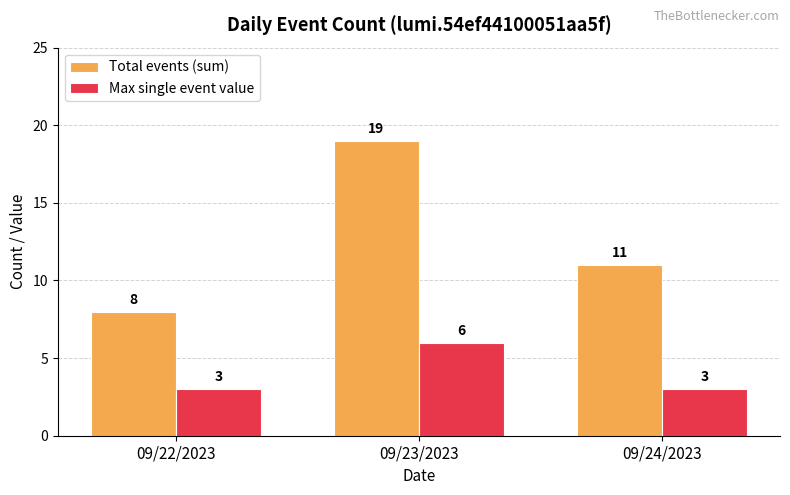

At which label is Total events (sum) closest to 13?

09/24/2023